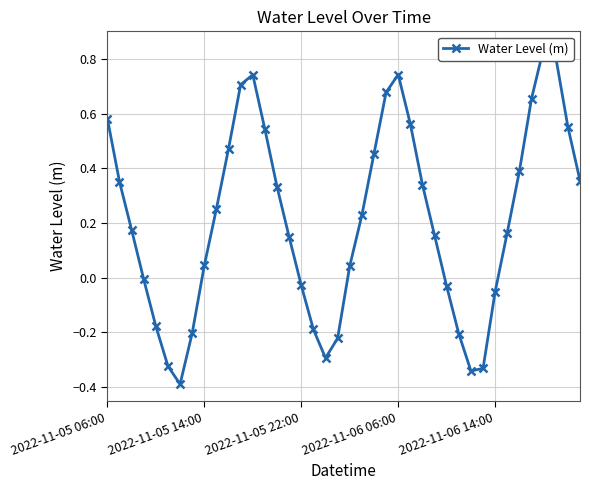

At which category does the chart reach its minimum across all series?

6